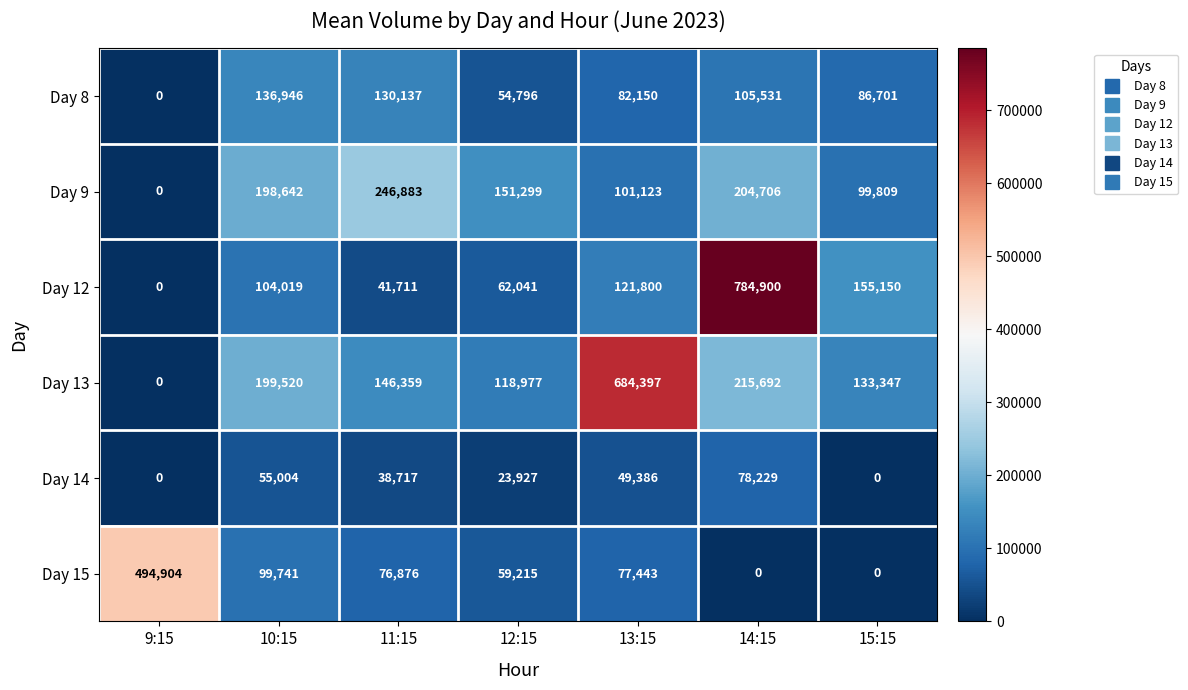

At which category is the sum across all series the highest?

14:15